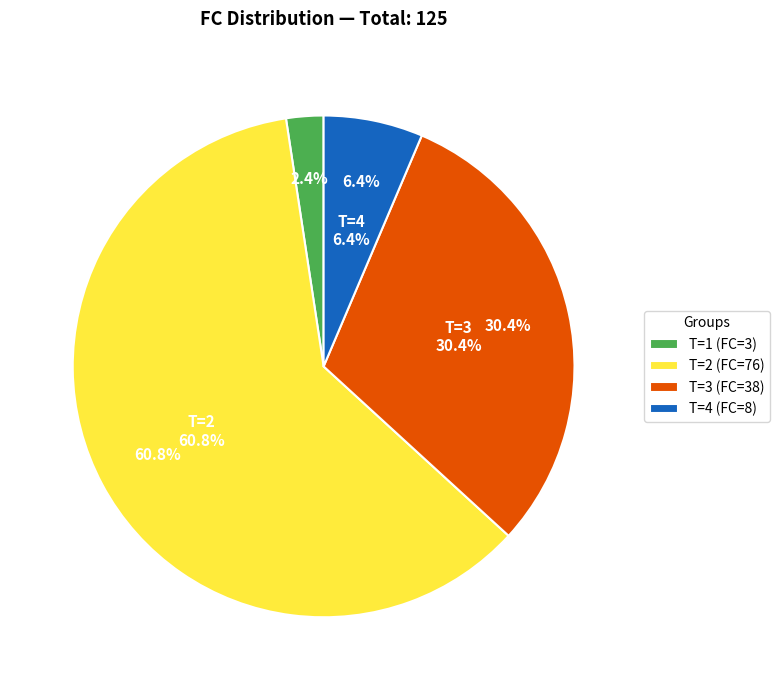

How many slices are in this pie chart?

4